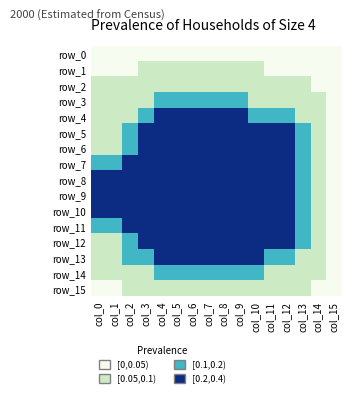

Is it true that row_2 equals 0 at col_15?

True